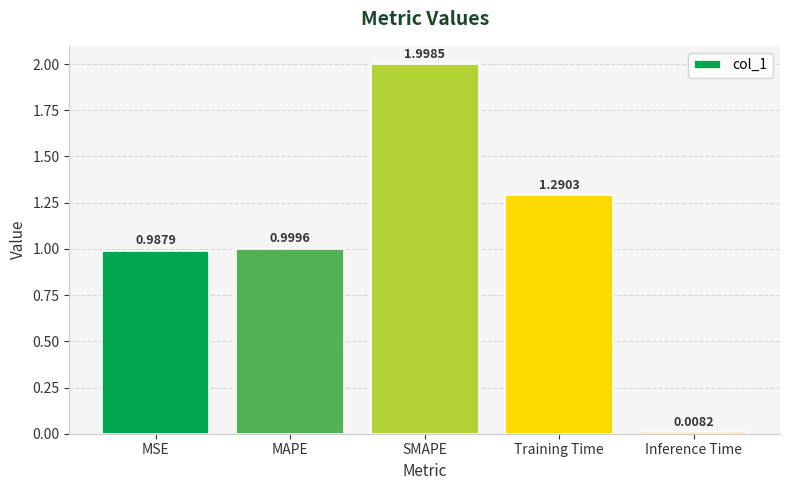

What is the label of the 5th bar from the right?

MSE